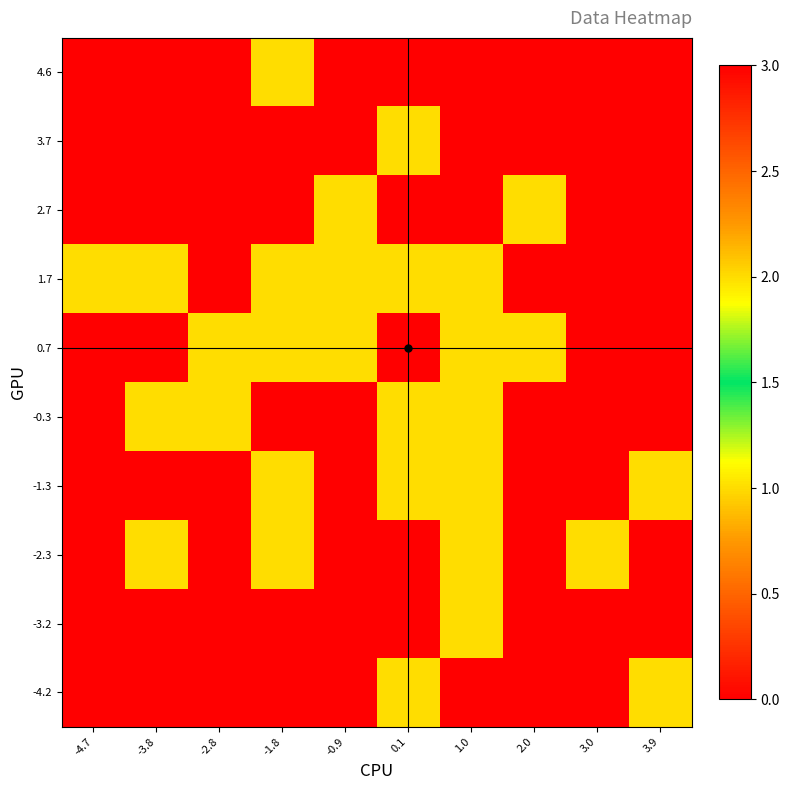

Which series changed the most between -2.8 and 3.9?

-0.3